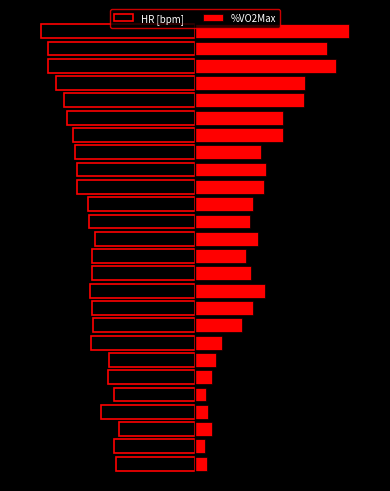

How many series are shown in this chart?

2